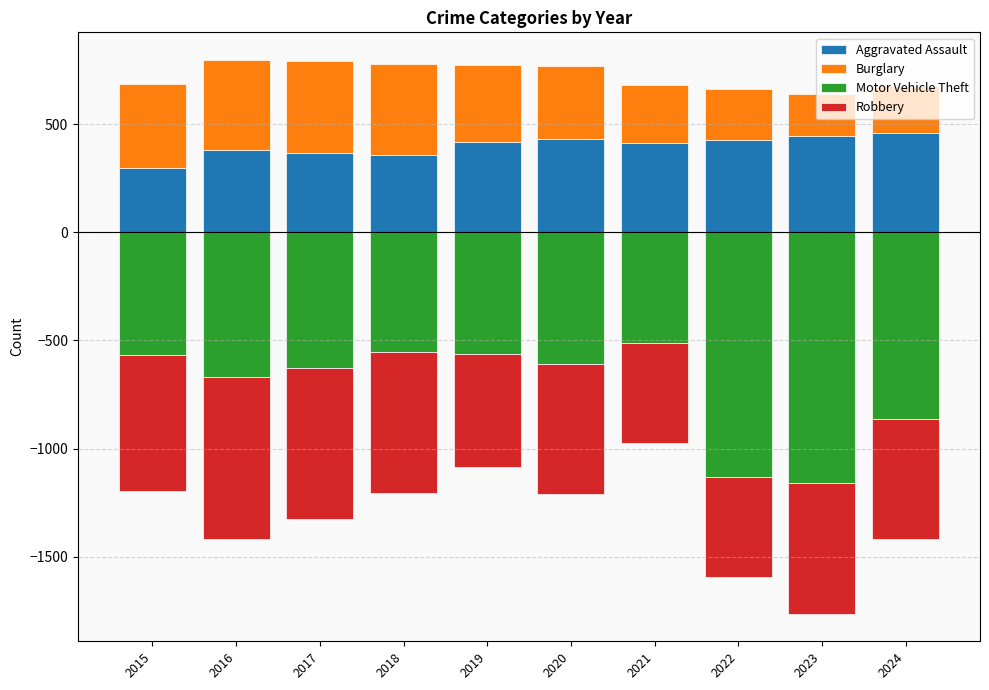

True or false: Motor Vehicle Theft has a value of -610 at 2020.

True